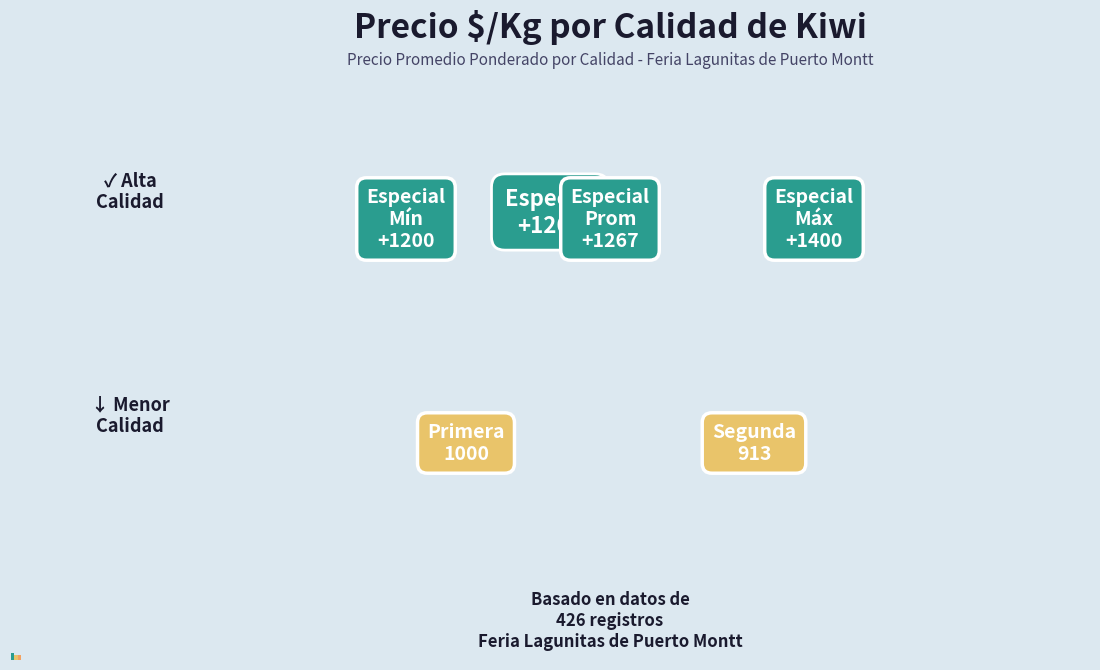

How many bars are there in each group?

3